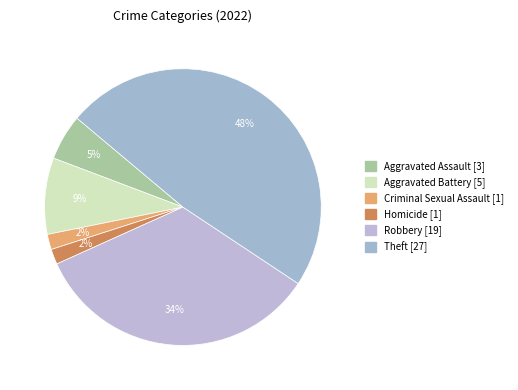

How many slices are in this pie chart?

6